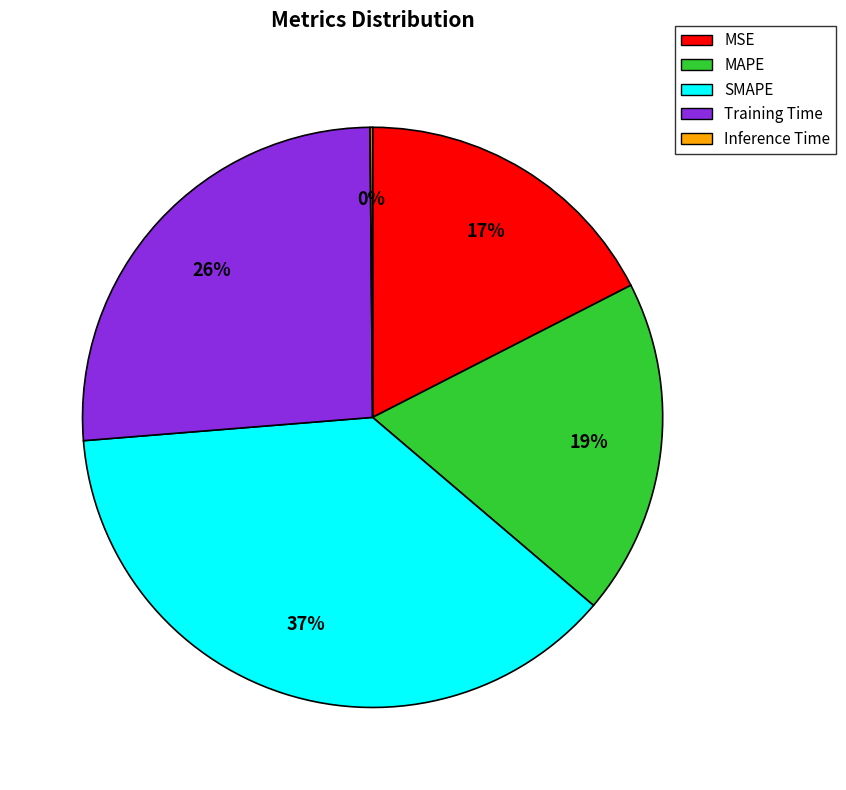

To the nearest percent, what is the average slice percentage?

20%